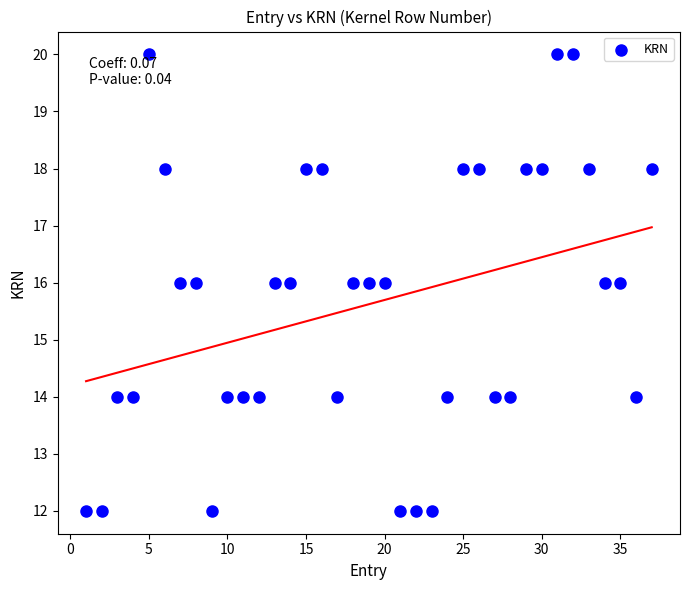

What is the range of X values (max minus min)?

36